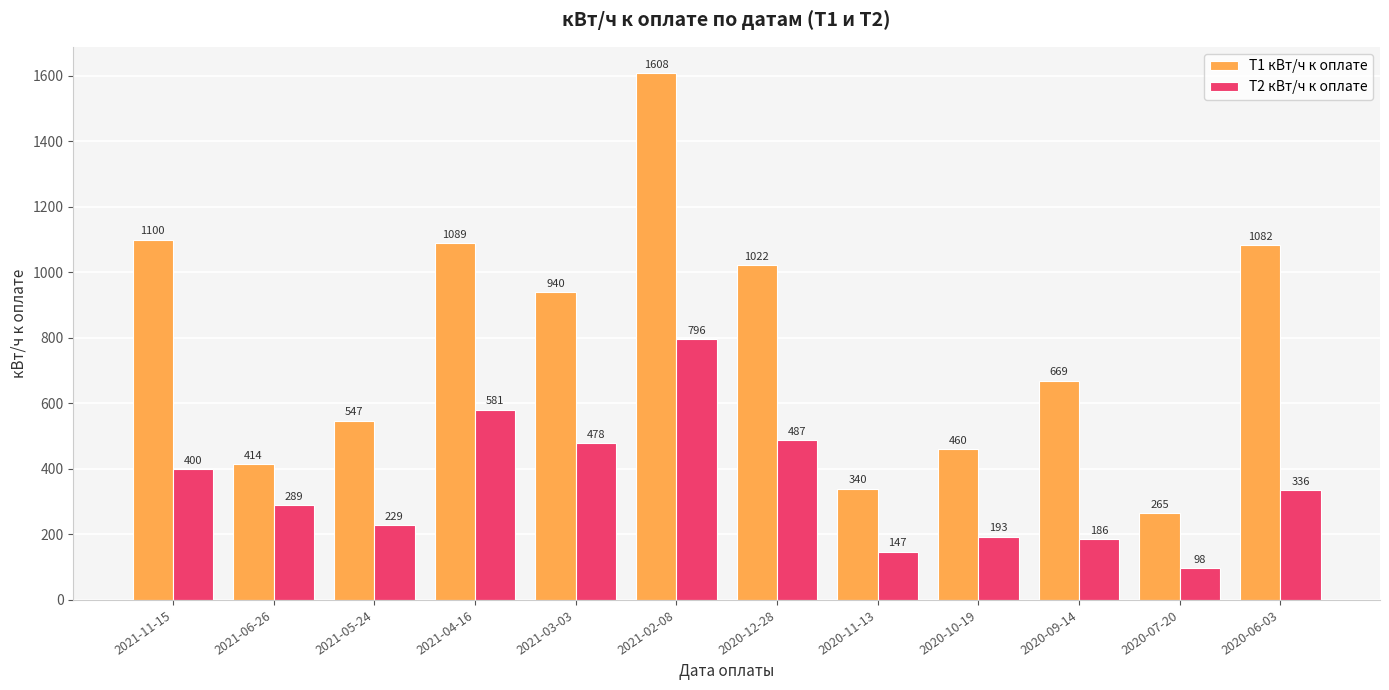

Rank the series at 2020-11-13 from lowest to highest value.

T2 кВт/ч к оплате, T1 кВт/ч к оплате